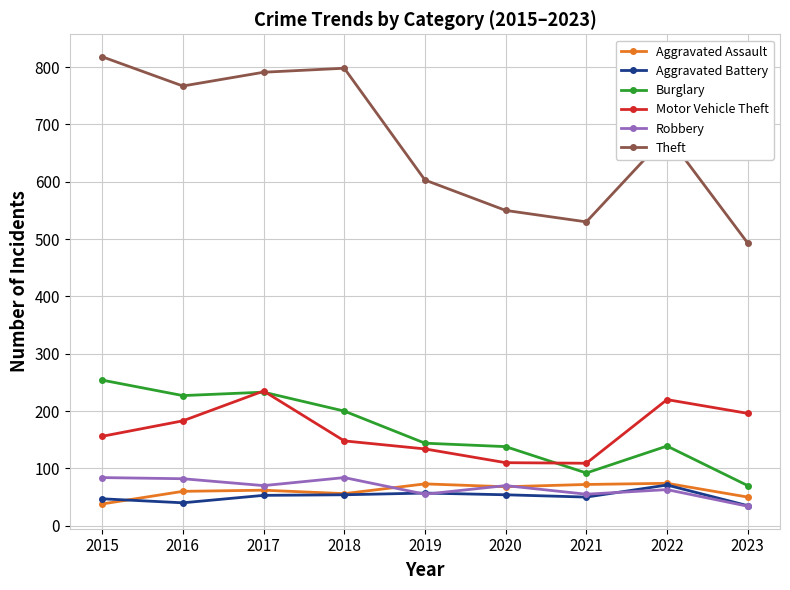

What is the value of the Burglary point at the 9th from the left?

70